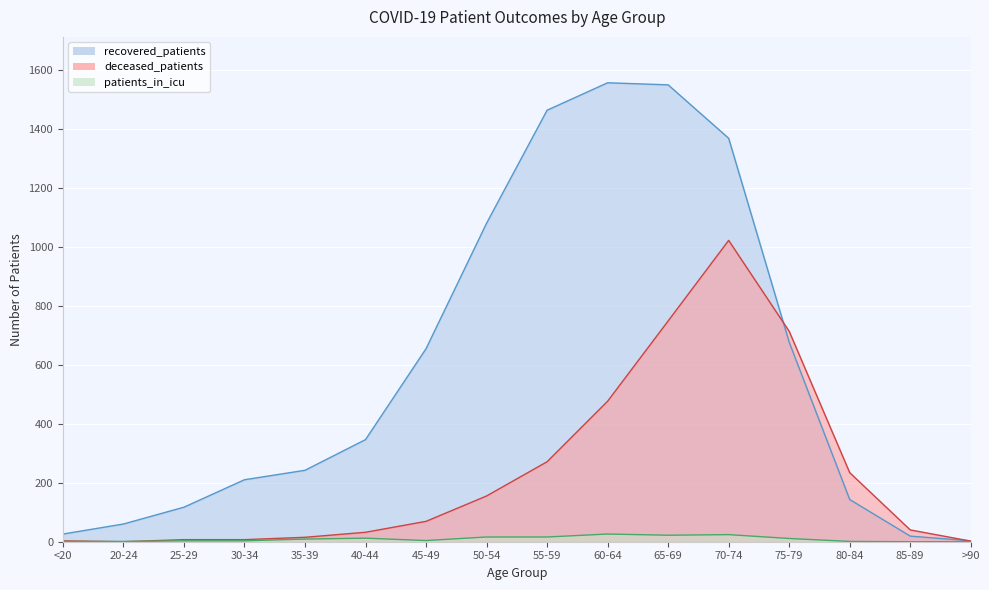

What is the average value of the deceased_patients series?

237